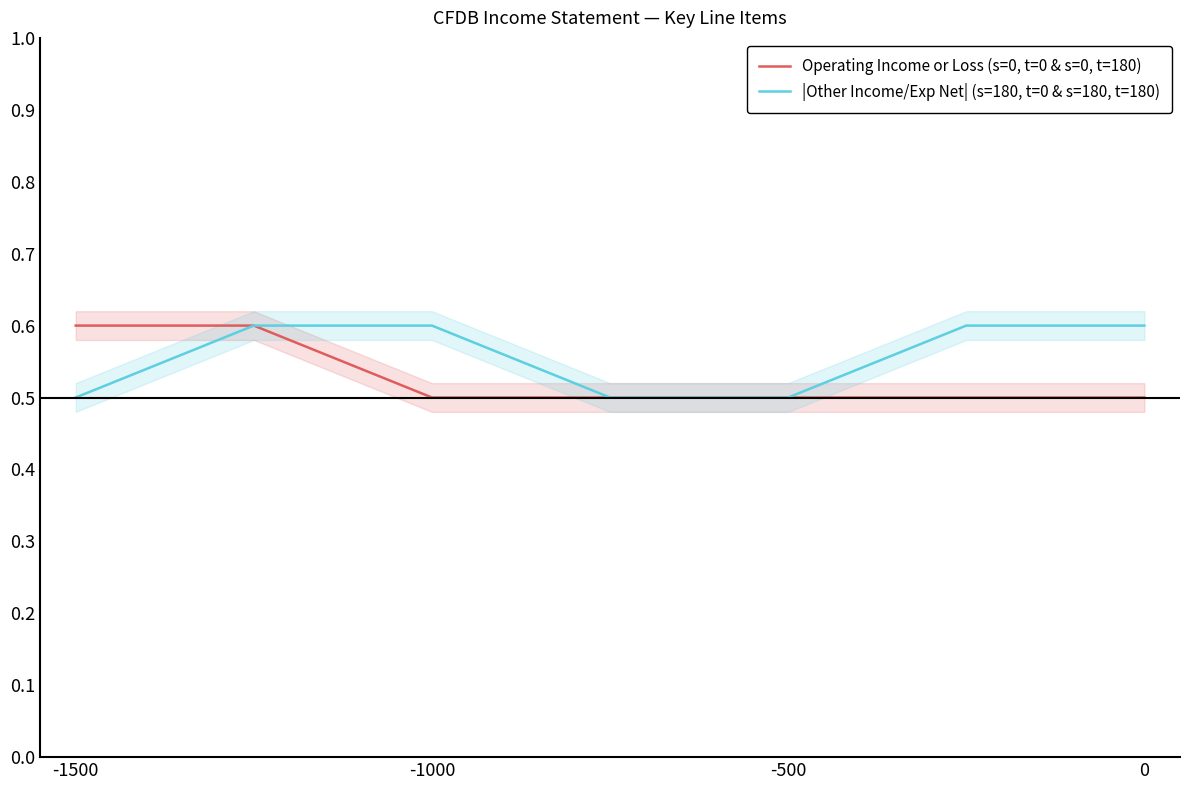

The value of Operating Income or Loss (s=0, t=0 & s=0, t=180) at 0 is 0.5. True or false?

True